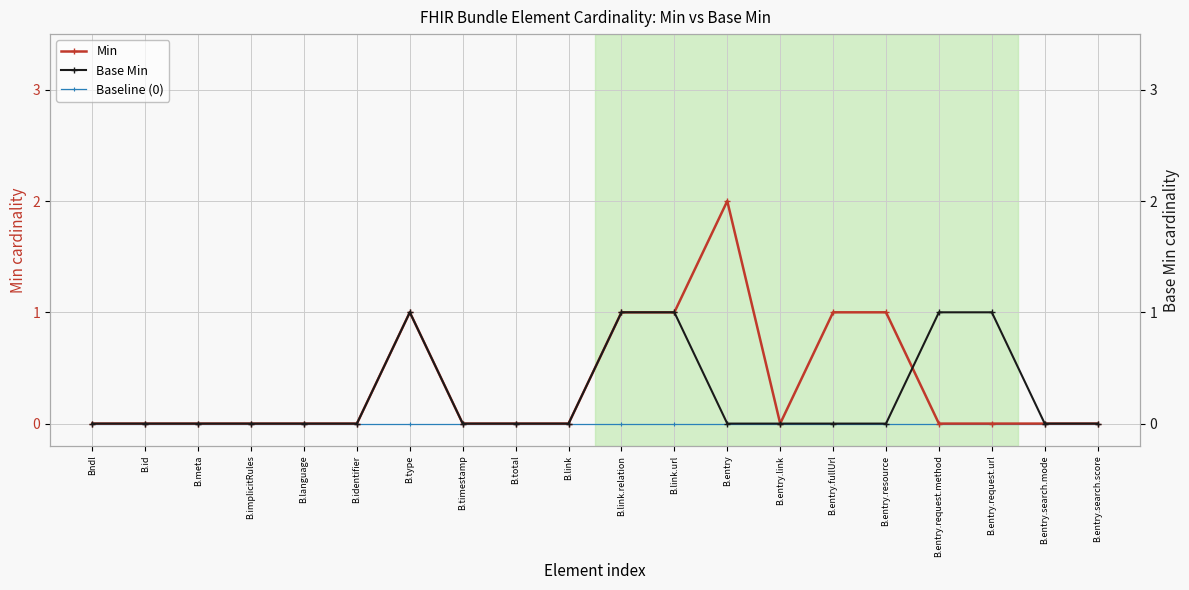

How many categories are shown in the chart?

20